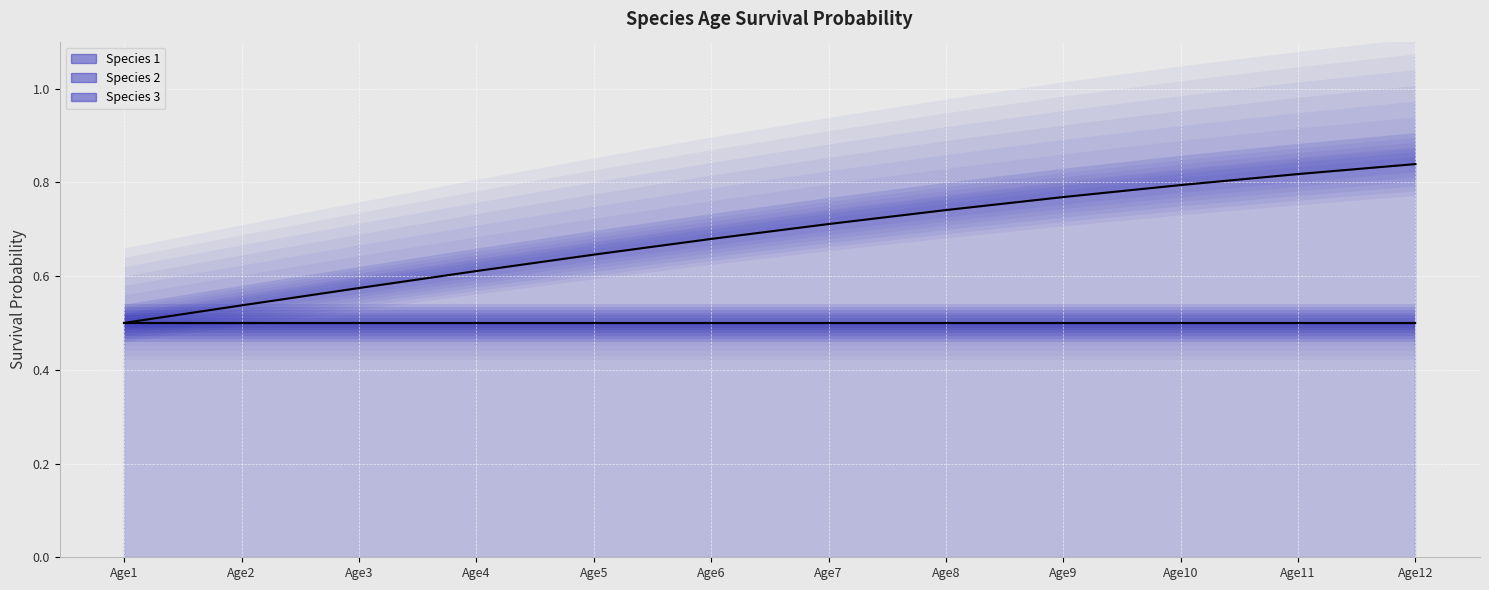

Rank the categories by Species 3 (line) value from highest to lowest.

Age12, Age11, Age10, Age9, Age8, Age7, Age6, Age5, Age4, Age3, Age2, Age1